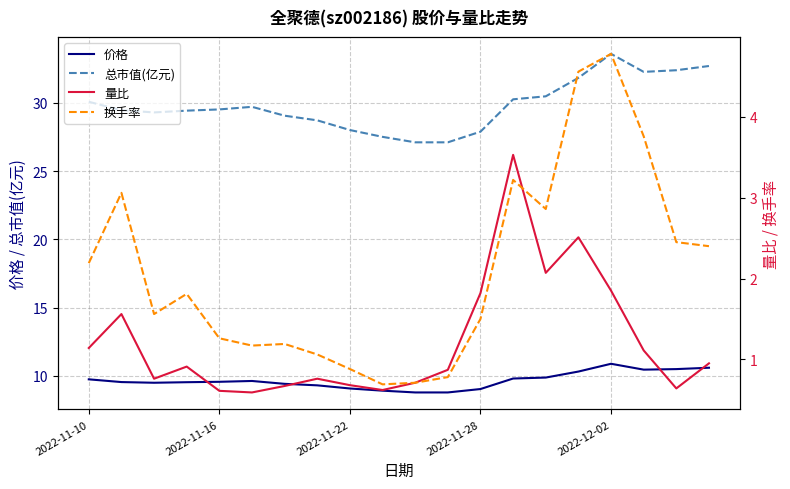

True or false: 总市值(亿元) and 量比 cross at least once.

False